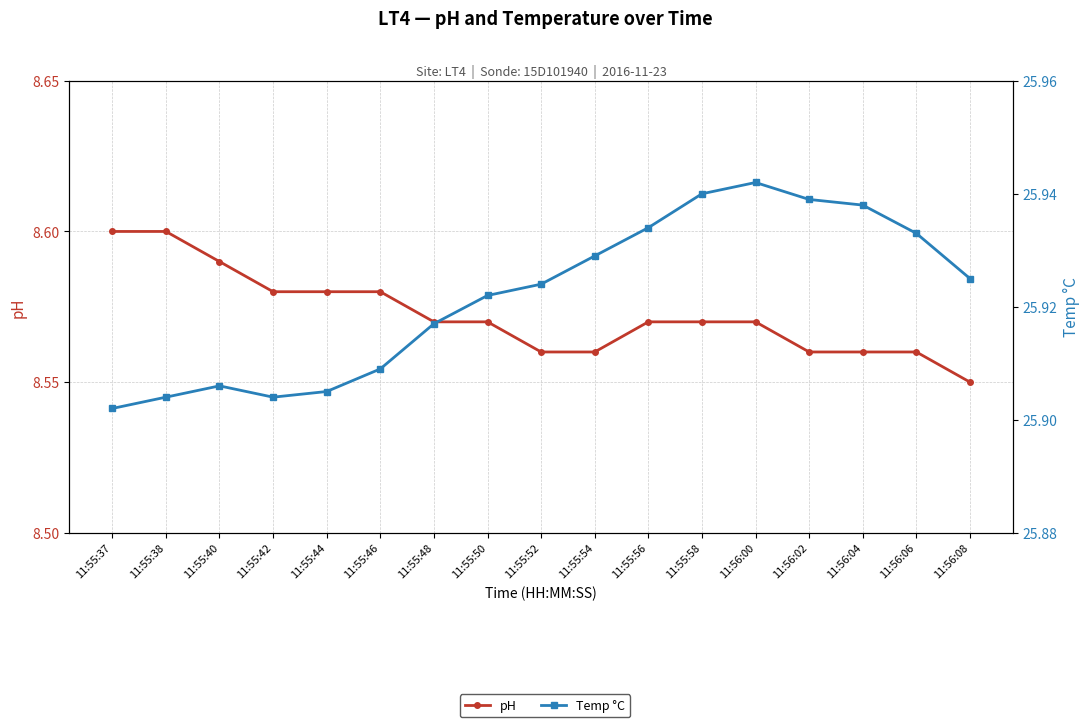

Reading right to left, transcribe all the data shown in this chart.

pH: 11:56:08=8.6	11:56:06=8.6	11:56:04=8.6	11:56:02=8.6	11:56:00=8.6	11:55:58=8.6	11:55:56=8.6	11:55:54=8.6	11:55:52=8.6	11:55:50=8.6	11:55:48=8.6	11:55:46=8.6	11:55:44=8.6	11:55:42=8.6	11:55:40=8.6	11:55:38=8.6	11:55:37=8.6
Temp °C: 11:56:08=25.9	11:56:06=25.9	11:56:04=25.9	11:56:02=25.9	11:56:00=25.9	11:55:58=25.9	11:55:56=25.9	11:55:54=25.9	11:55:52=25.9	11:55:50=25.9	11:55:48=25.9	11:55:46=25.9	11:55:44=25.9	11:55:42=25.9	11:55:40=25.9	11:55:38=25.9	11:55:37=25.9